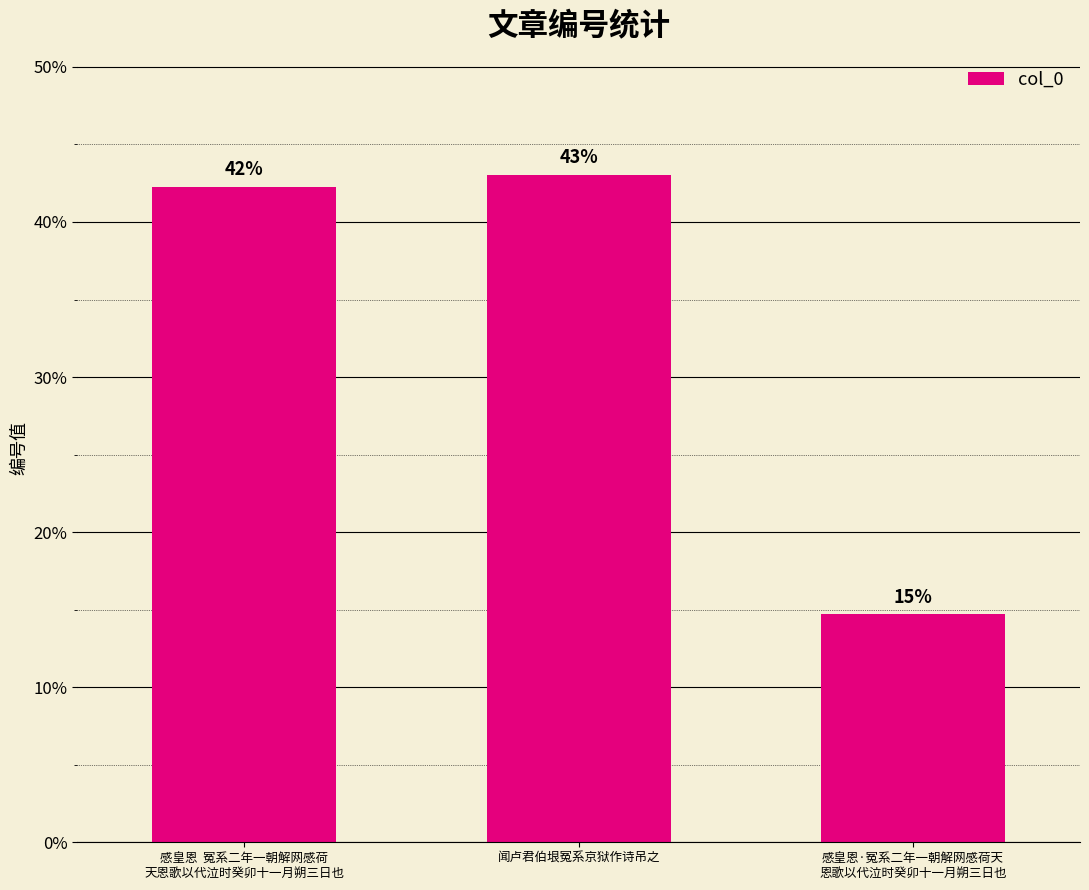

Is it true that the value at 感皇恩  冤系二年一朝解网感荷
天恩歌以代泣时癸卯十一月朔三日也 is 263069?

False